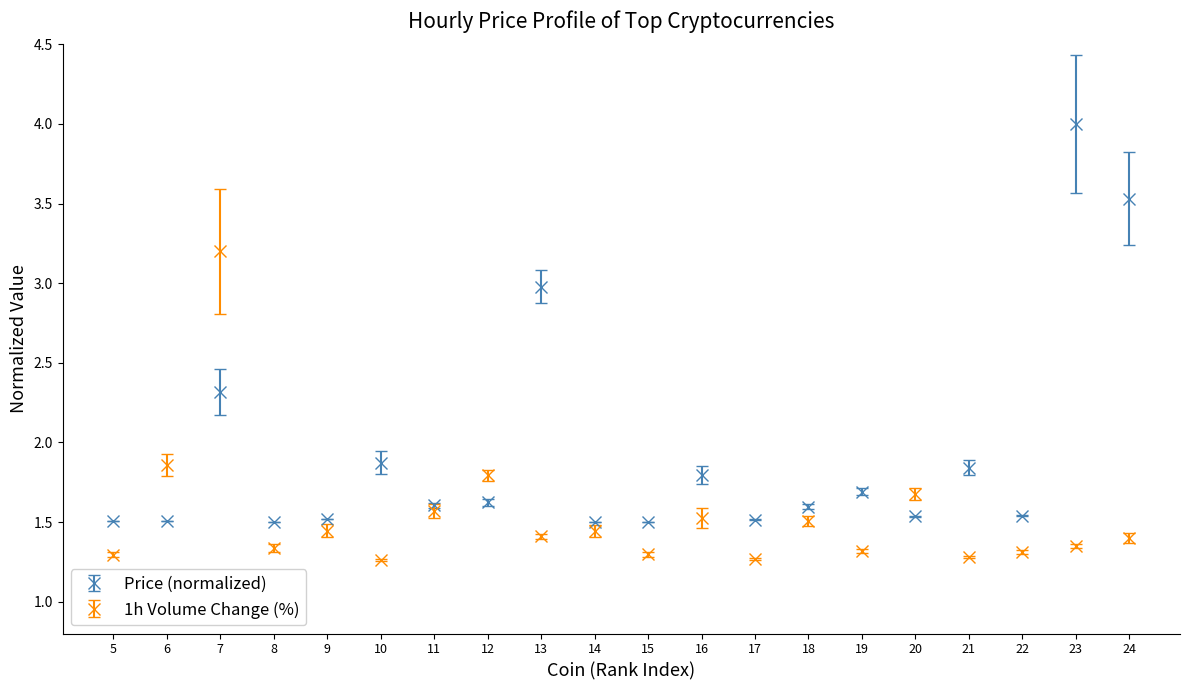

What is the sum of the Price (normalized) values at 10 and 21?

3.7